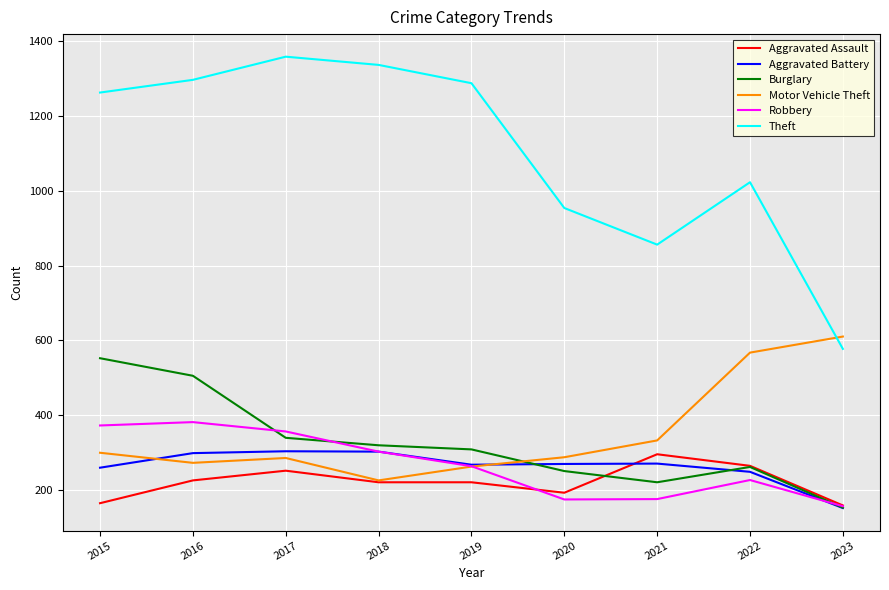

Which series has the largest range (max minus min)?

Theft